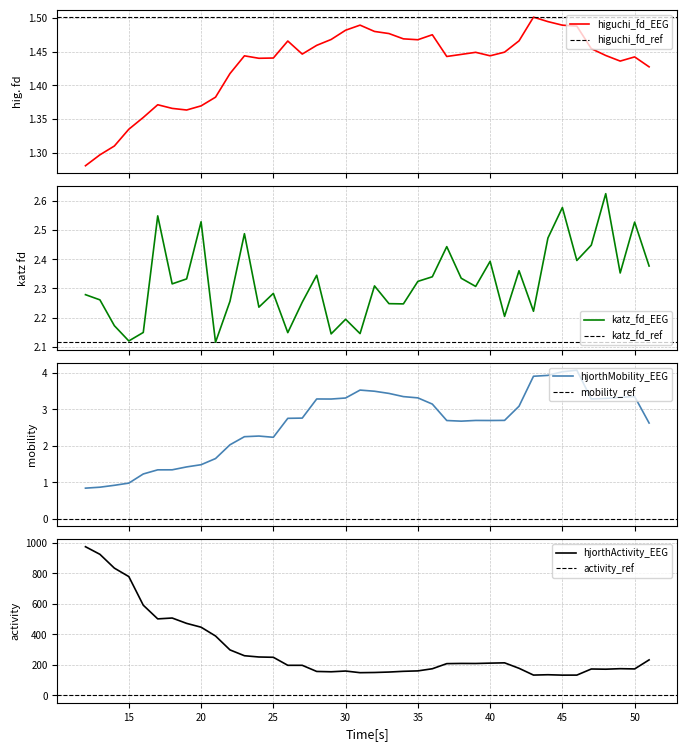

In hjorthMobility_EEG, how many points are lower than both neighbors (excluding endpoints)?

5